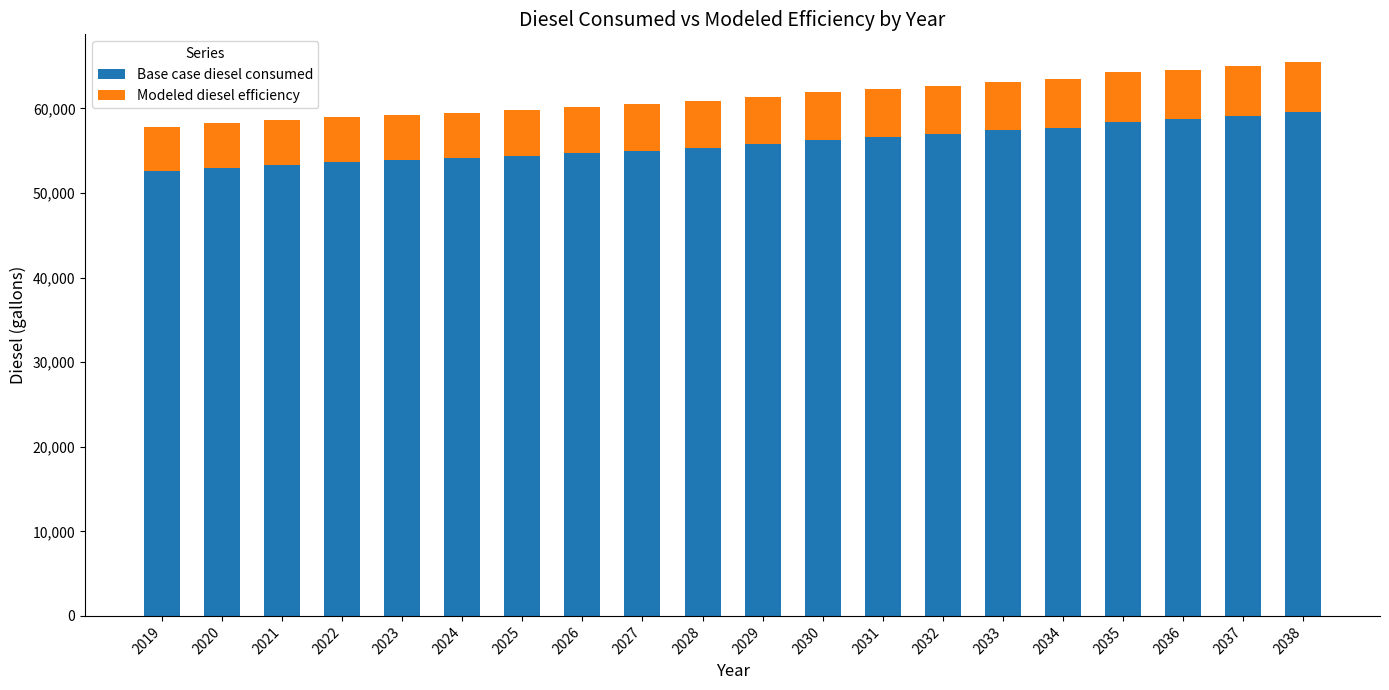

What is the minimum value for Base case diesel consumed?

52605.5